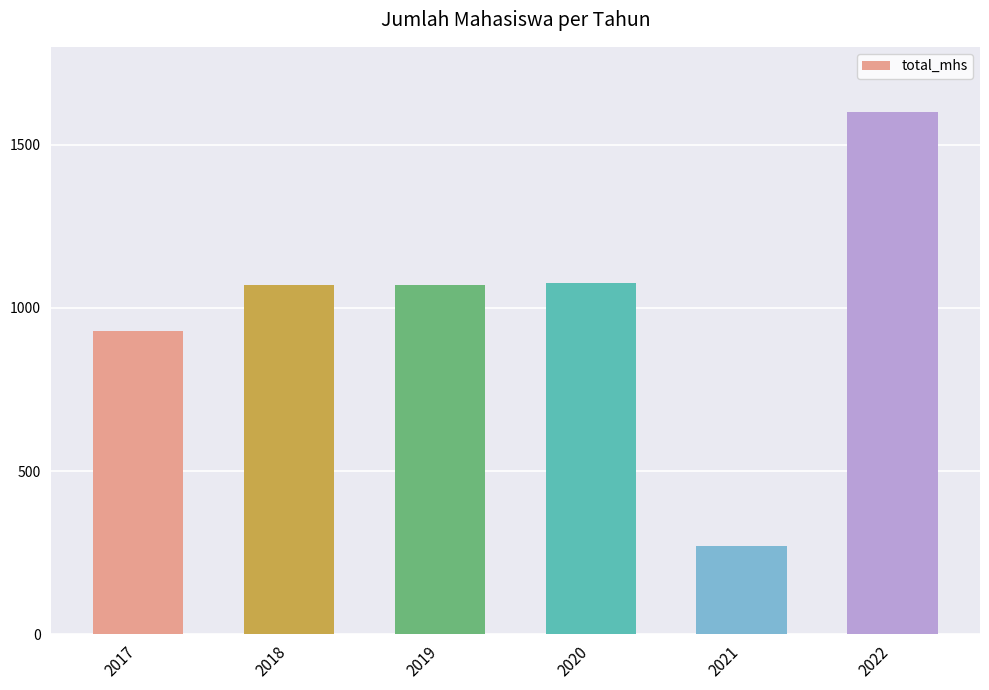

Which category has the lowest value across all series?

2021